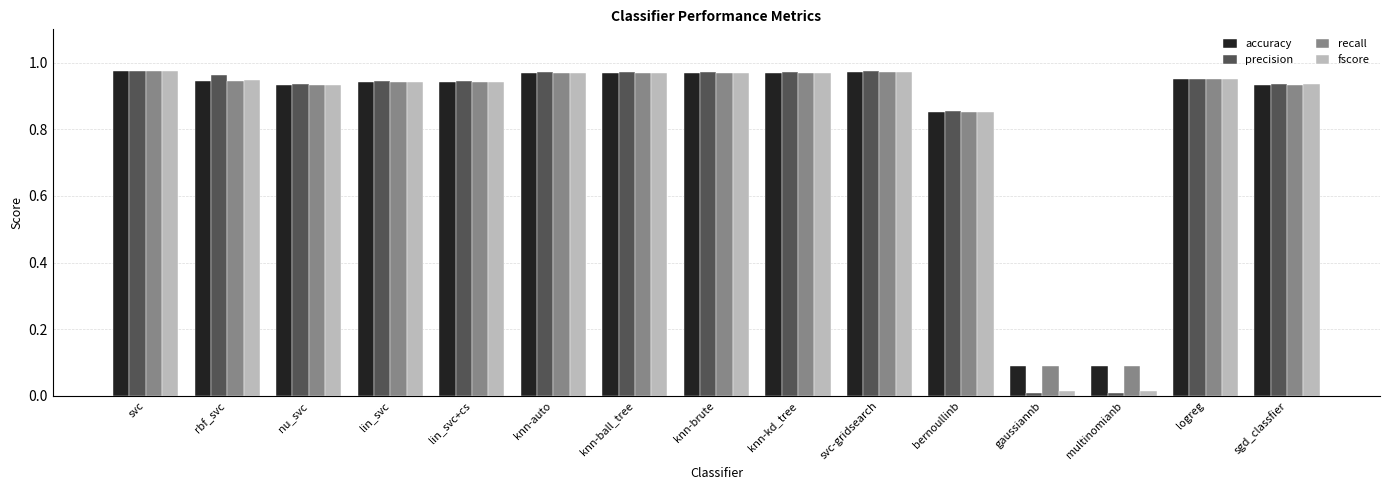

Which series has the largest range (max minus min)?

precision